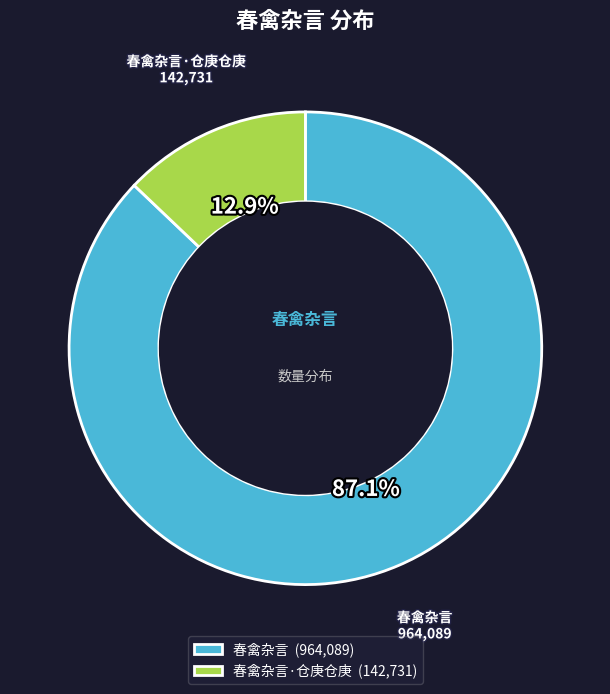

Which has a higher value, 春禽杂言·仓庚仓庚 (142,731) or 春禽杂言 (964,089)?

春禽杂言 (964,089)